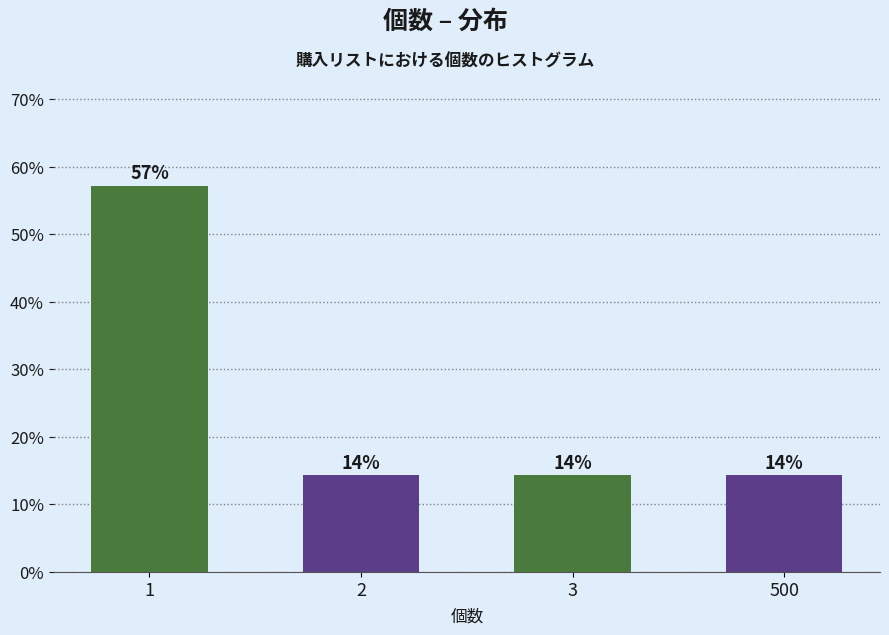

Does the chart contain any negative values?

No